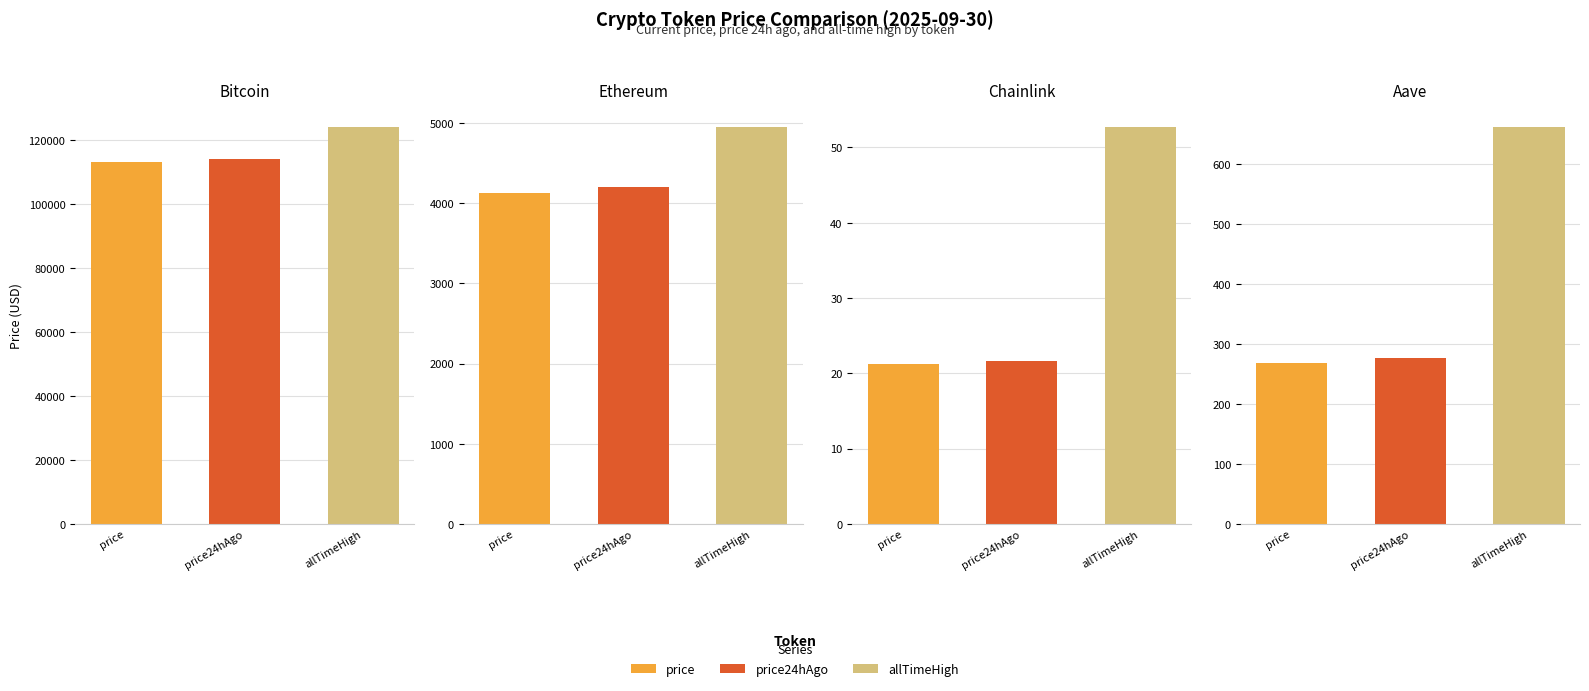

Rank the categories by price value from highest to lowest.

Bitcoin, Ethereum, Aave, Chainlink